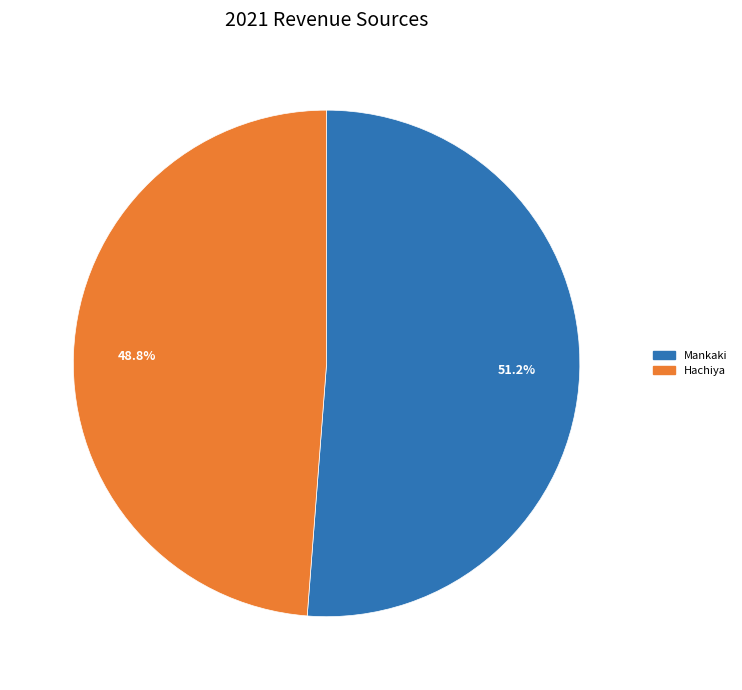

What portion of the pie excludes Mankaki?

48.8%